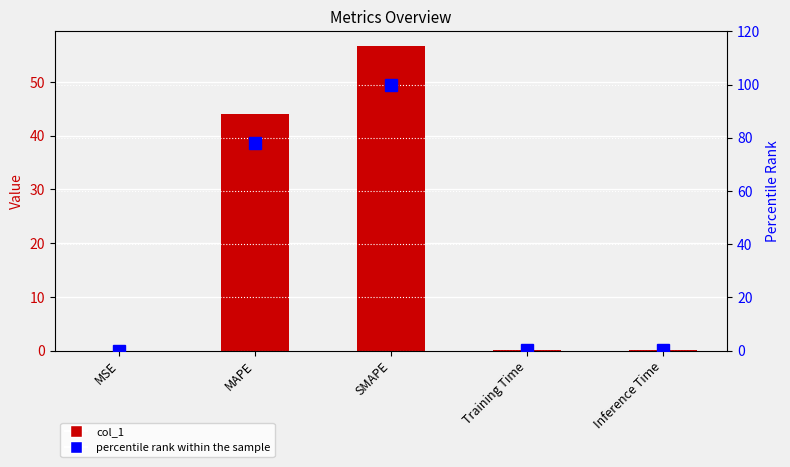

List the labels in order of percentile rank within the sample value, largest first.

SMAPE, MAPE, Inference Time, Training Time, MSE